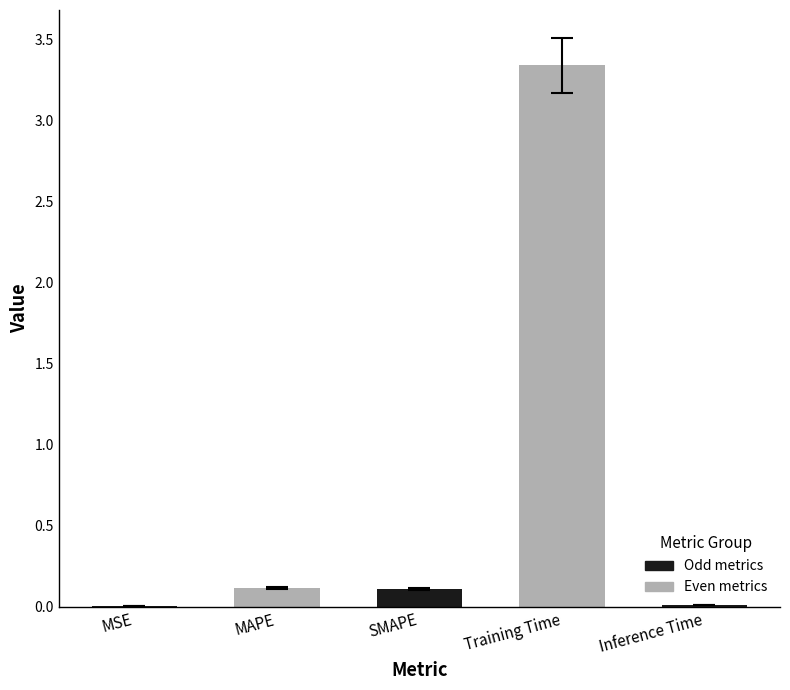

True or false: the data shows 0.0 at Inference Time.

True